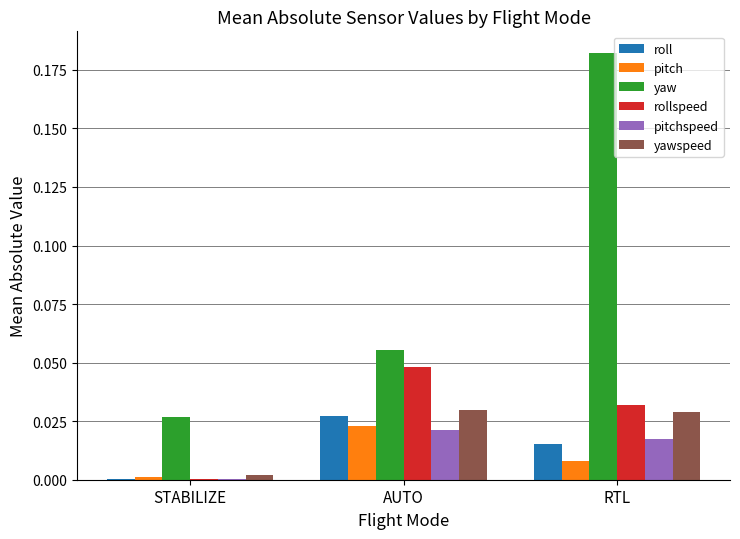

Is the value of yawspeed at RTL greater than the value of pitch at STABILIZE?

Yes